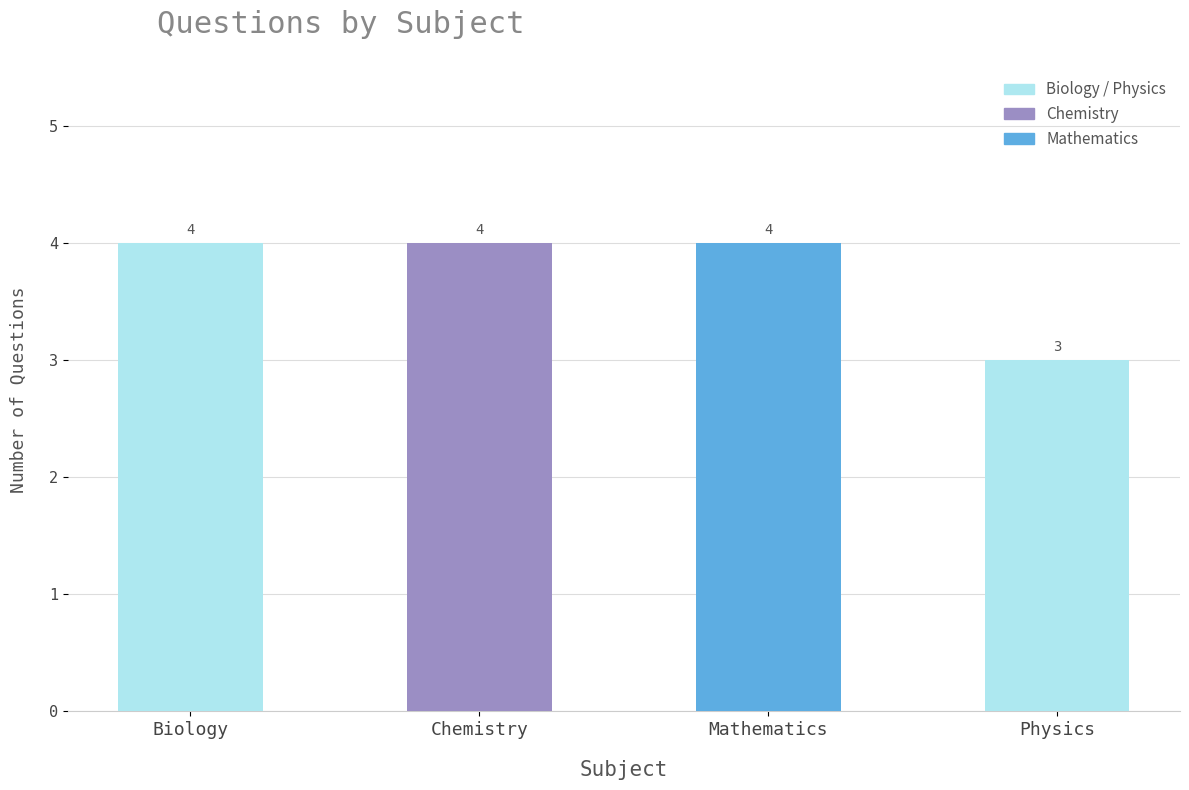

What is the minimum value shown in the chart?

3